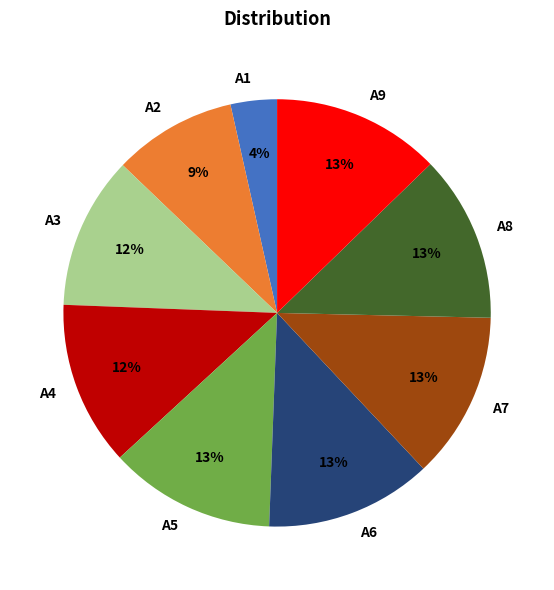

To the nearest percent, what portion does A3 represent?

12%